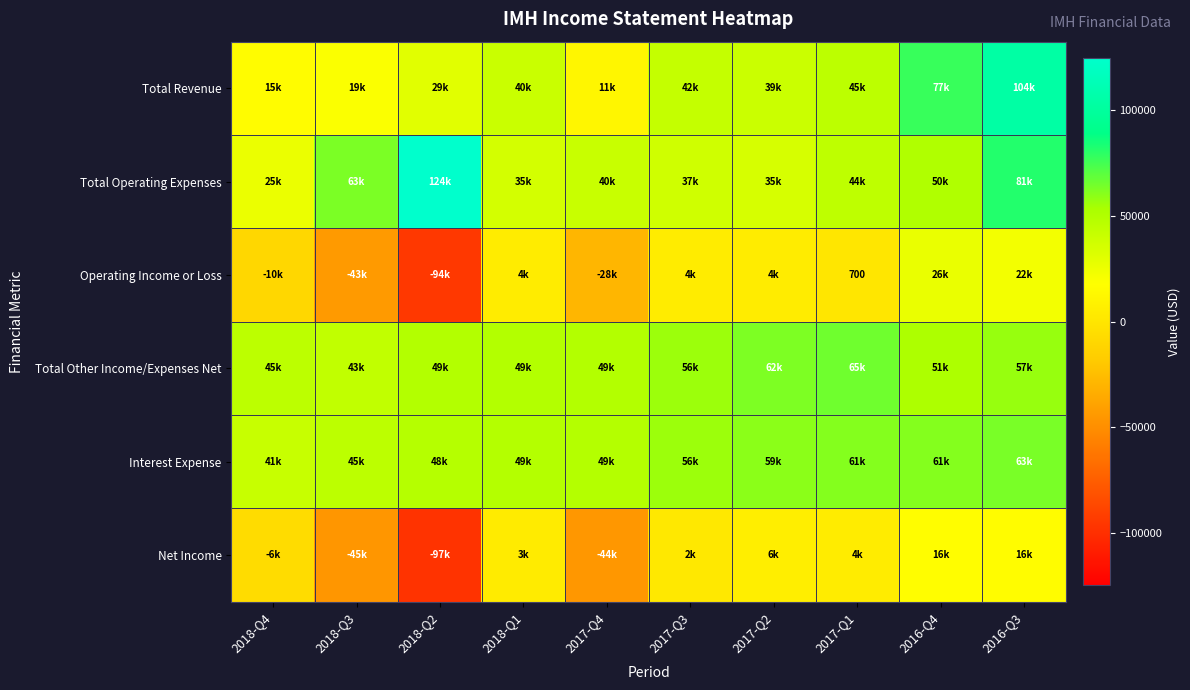

Rank the categories by Operating Income or Loss value from highest to lowest.

2016-Q4, 2016-Q3, 2017-Q2, 2017-Q3, 2018-Q1, 2017-Q1, 2018-Q4, 2017-Q4, 2018-Q3, 2018-Q2